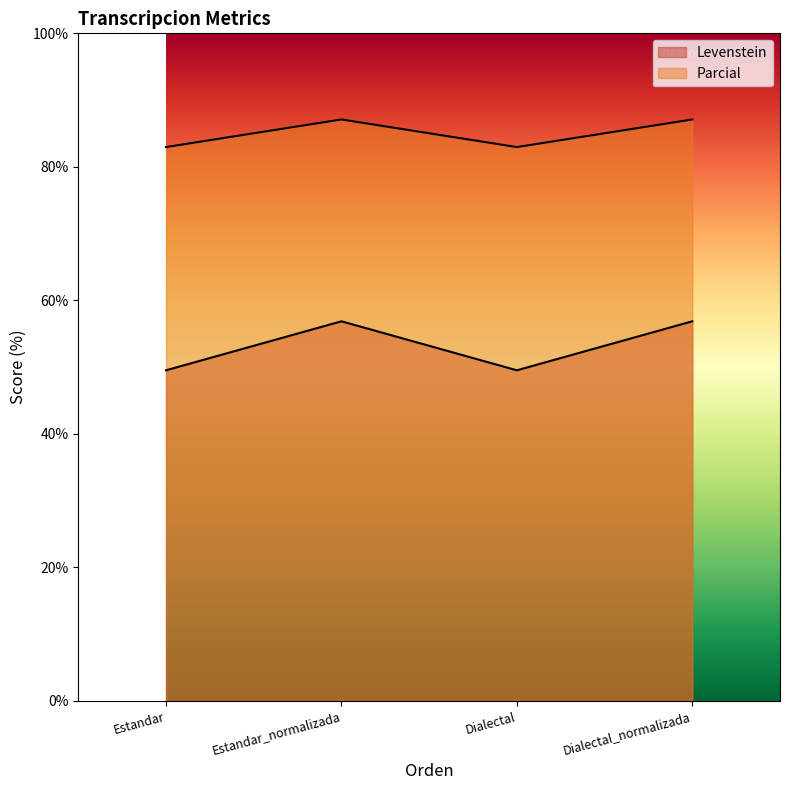

Is it true that Levenstein equals 35.3 at Dialectal?

False